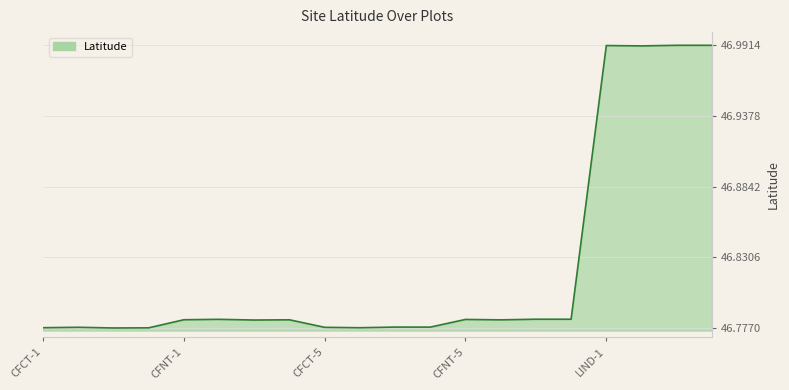

Where is the data nearest to the value 46?

CFCT-3